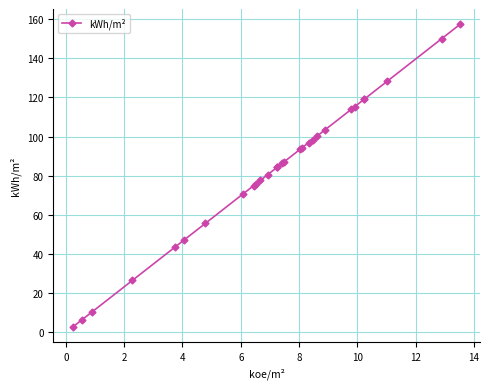

What is the value of the 13th point from the left?

84.2